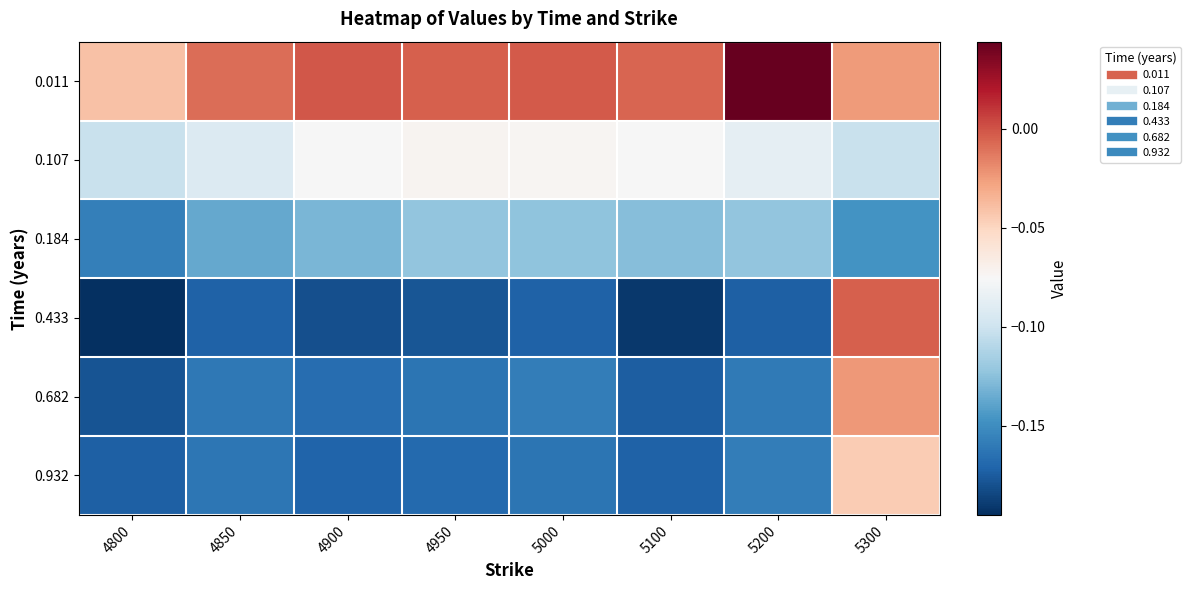

At how many categories does at least one series exceed 0?

1